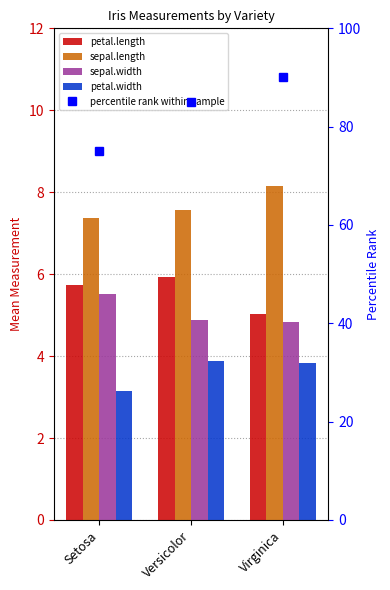

Count the number of data series in this chart.

5